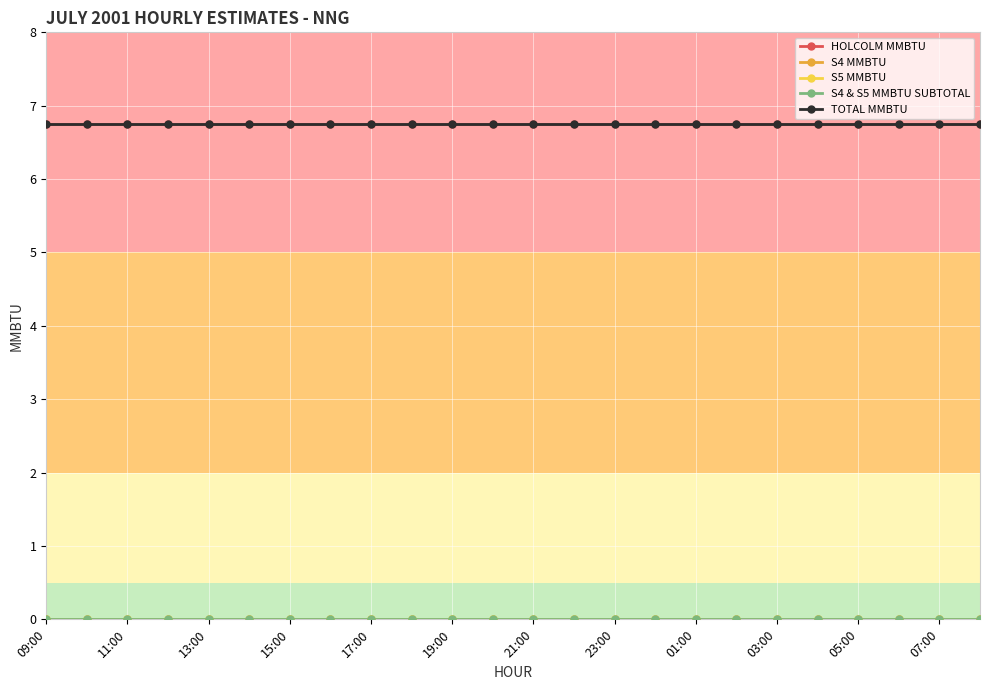

Is this an area chart (filled region under the line)?

No